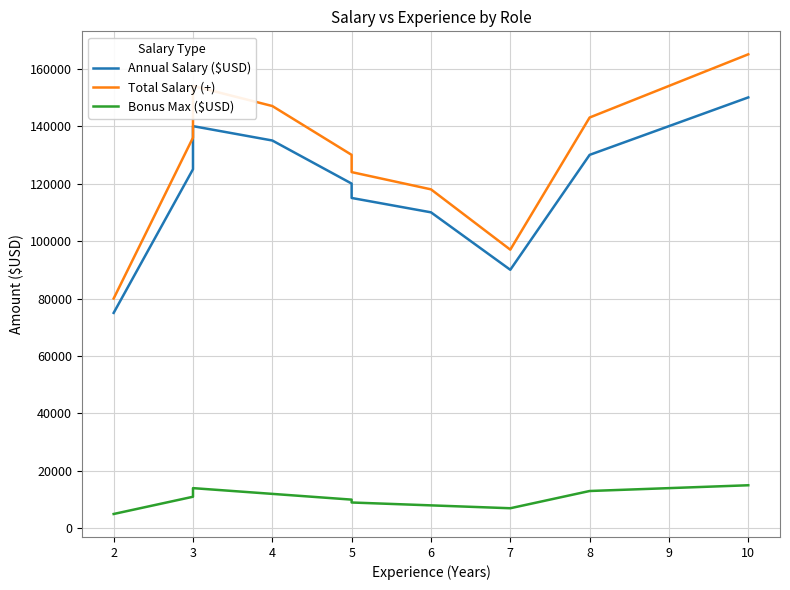

What is the lowest value of the Annual Salary ($USD) series?

75000